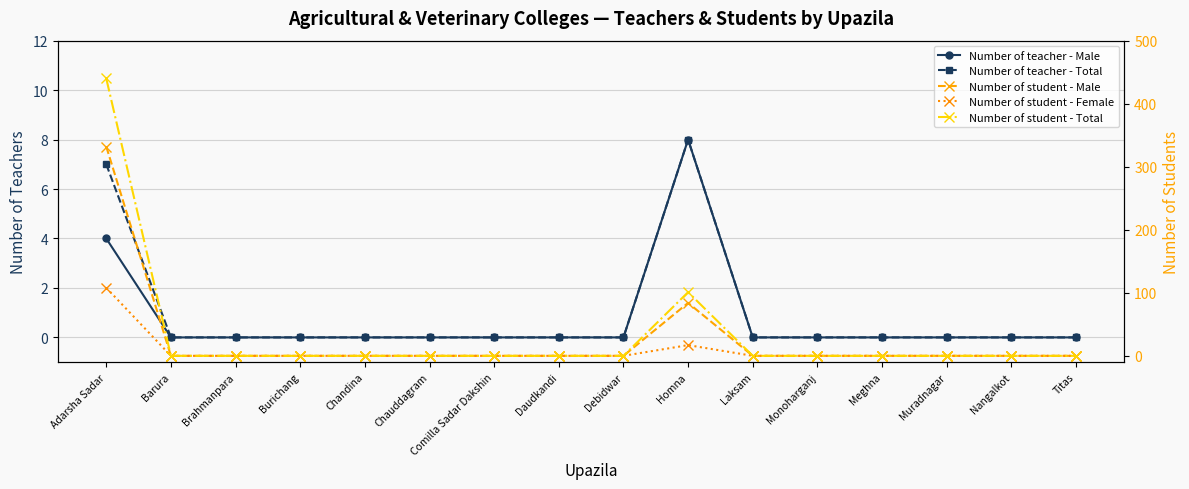

List the labels in order of Number of teacher - Male value, largest first.

Homna, Adarsha Sadar, Barura, Brahmanpara, Burichang, Chandina, Chauddagram, Comilla Sadar Dakshin, Daudkandi, Debidwar, Laksam, Monoharganj, Meghna, Muradnagar, Nangalkot, Titas